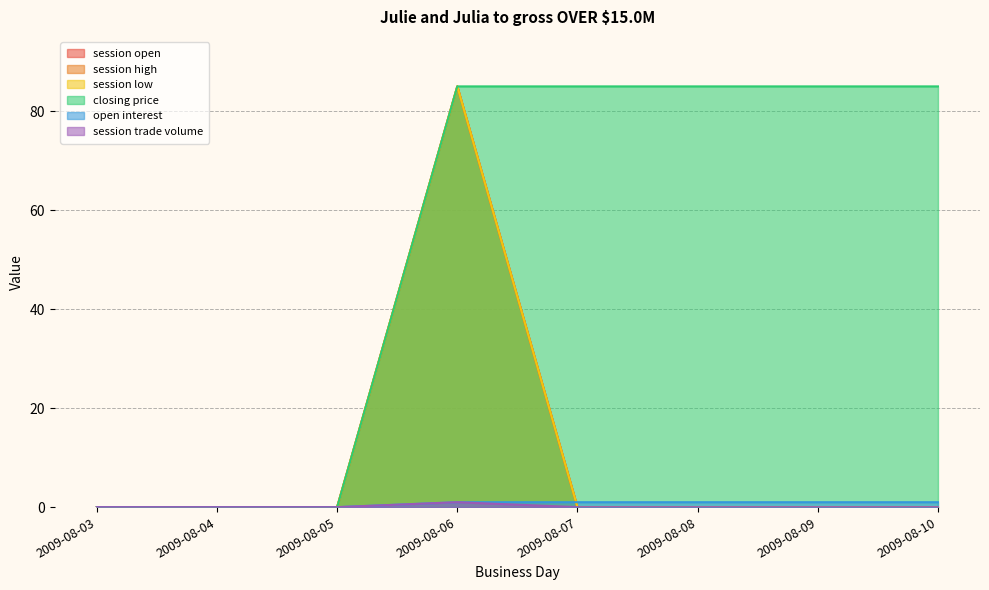

What are all the series names shown in the legend?

session open, session high, session low, closing price, open interest, session trade volume